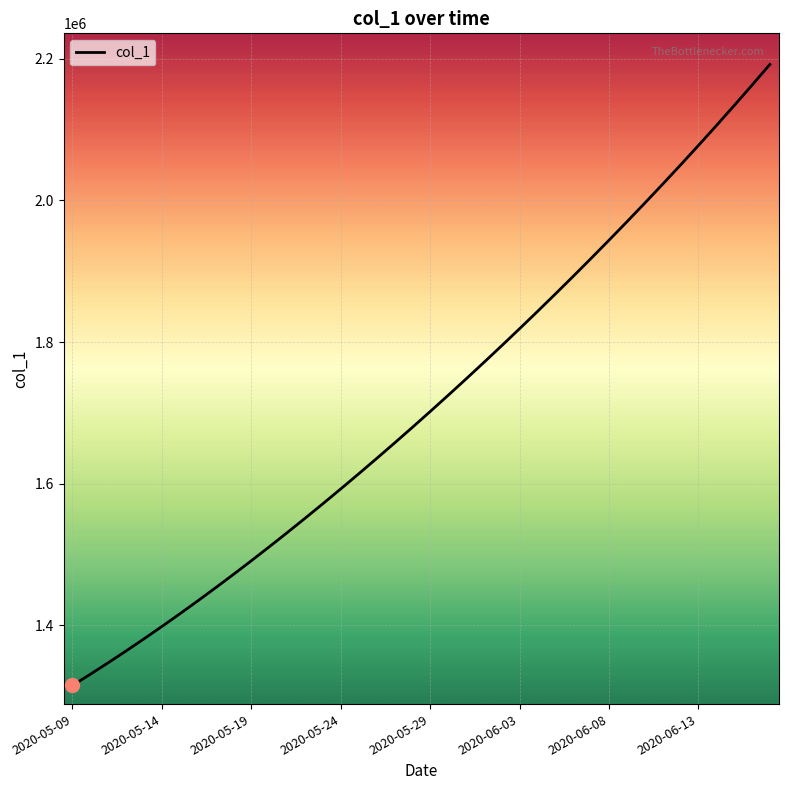

What is the smallest value displayed?

1315099.0